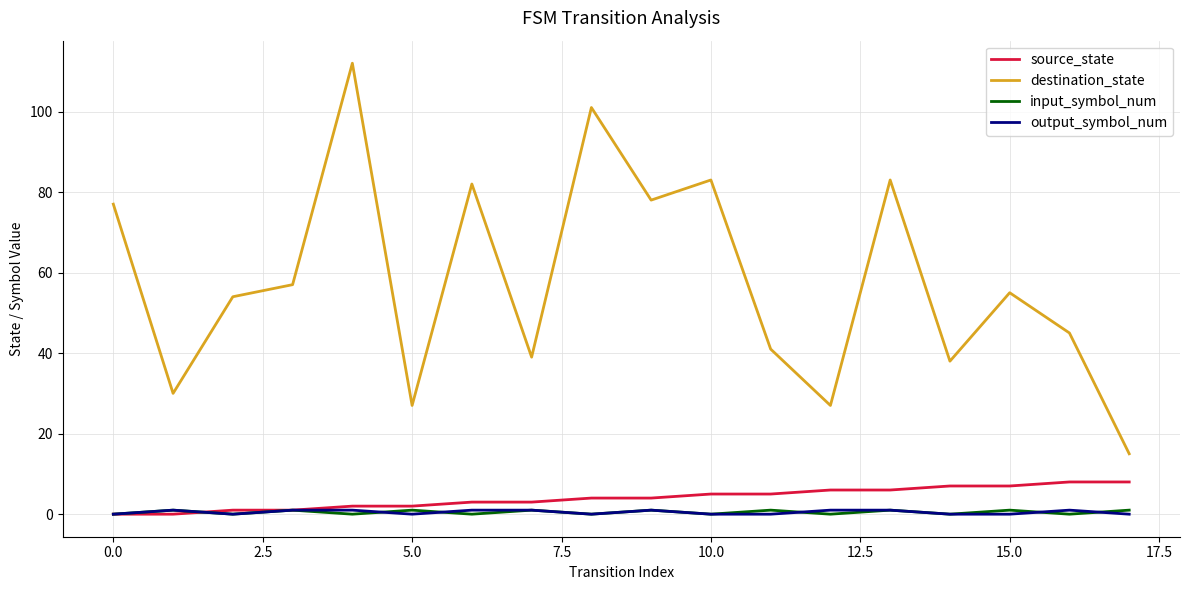

True or false: output_symbol_num and destination_state intersect in this chart.

False